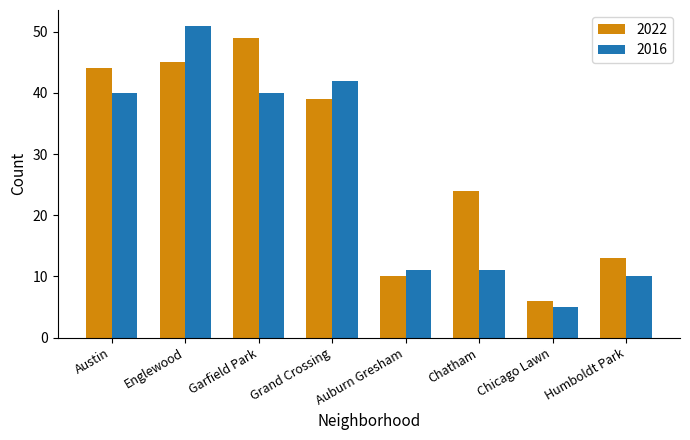

The value of 2016 at Garfield Park is 40. True or false?

True